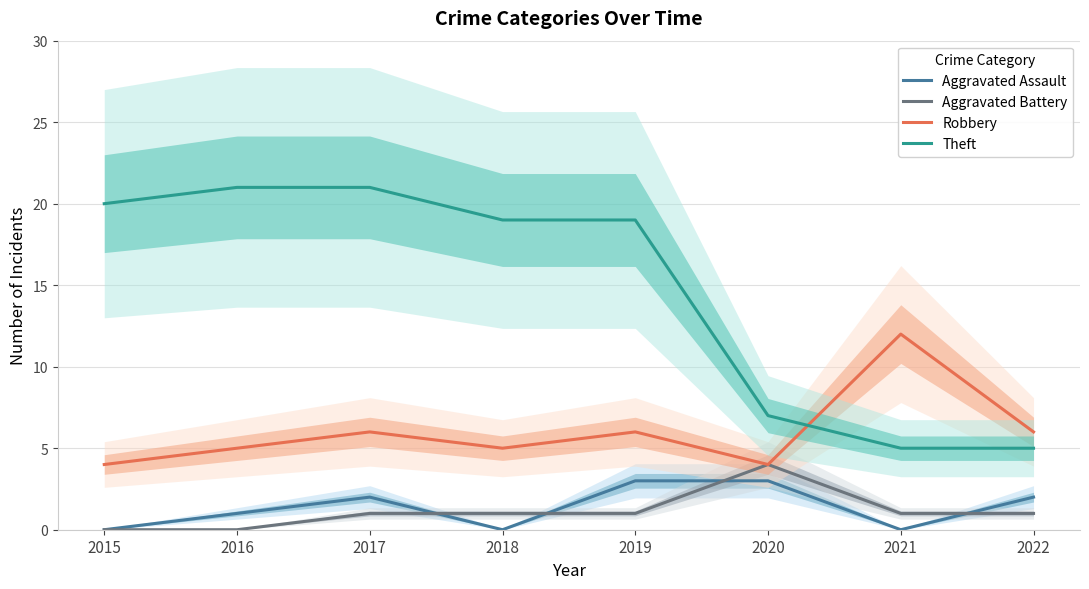

Reading left to right, extract all data points from this chart.

Aggravated Assault: 2015=0	2016=1	2017=2	2018=0	2019=3	2020=3	2021=0	2022=2
Aggravated Battery: 2015=0	2016=0	2017=1	2018=1	2019=1	2020=4	2021=1	2022=1
Robbery: 2015=4	2016=5	2017=6	2018=5	2019=6	2020=4	2021=12	2022=6
Theft: 2015=20	2016=21	2017=21	2018=19	2019=19	2020=7	2021=5	2022=5